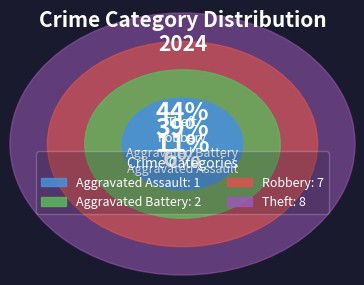

Rank the categories by value from highest to lowest.

Theft, Robbery, Aggravated Battery, Aggravated Assault, Criminal Sexual Assault